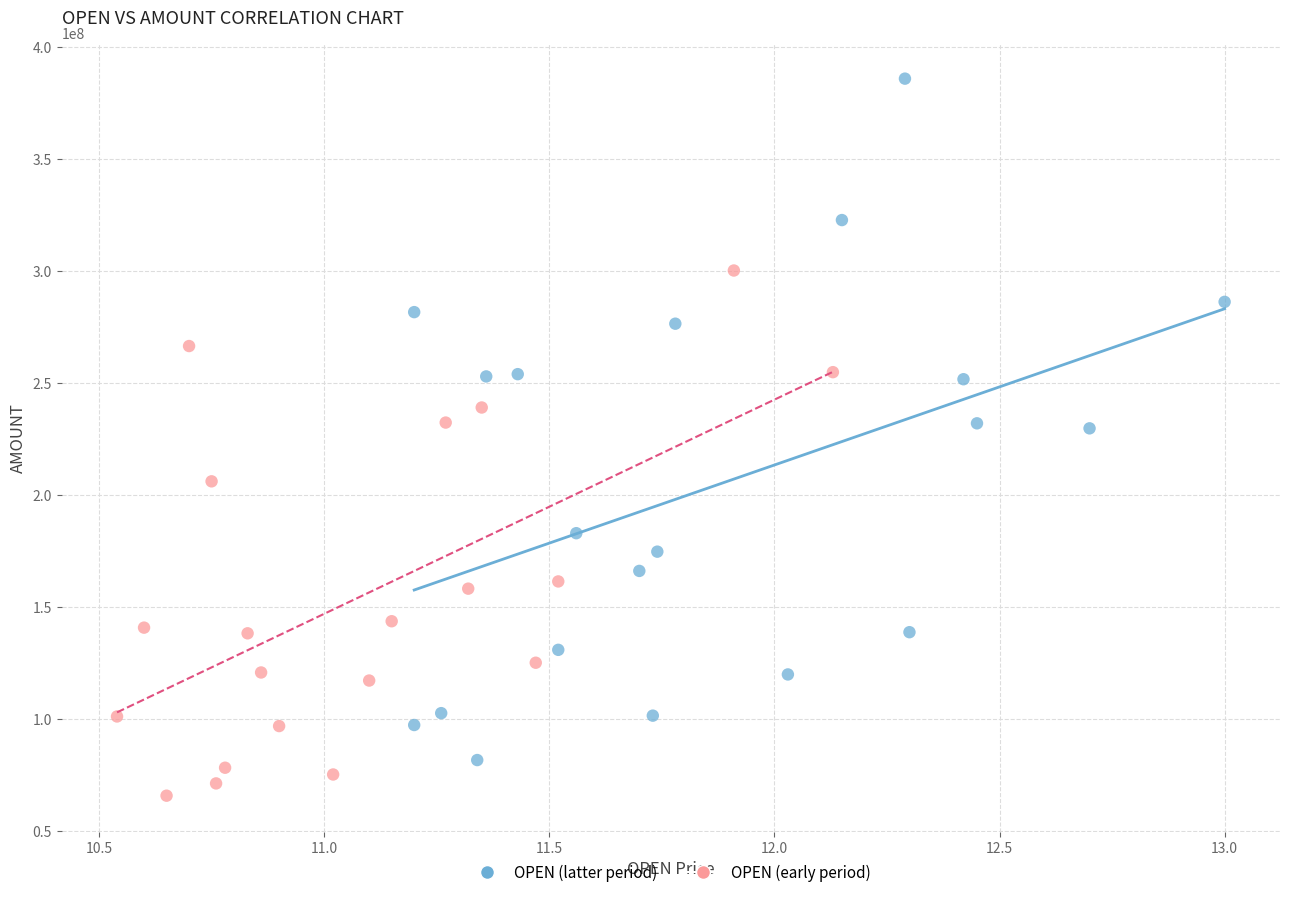

Which series has the widest spread of Y values?

OPEN (latter period)